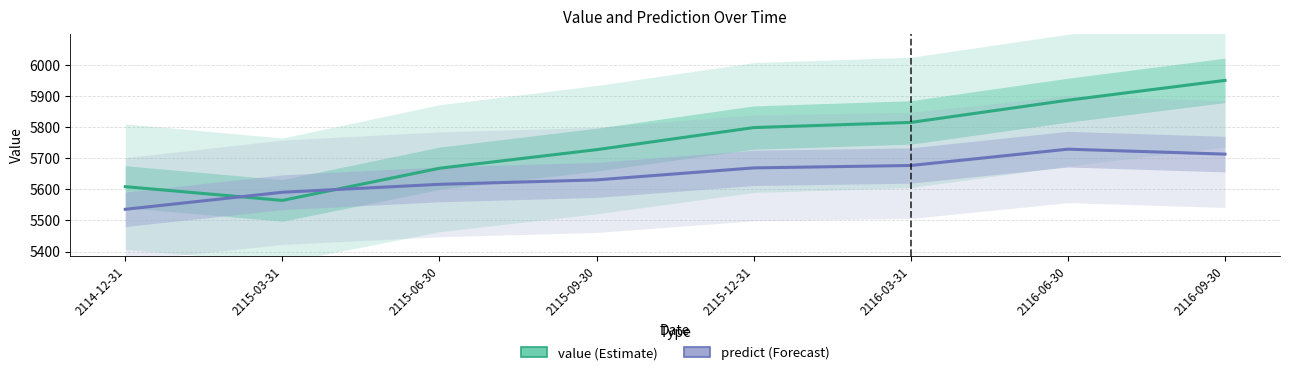

What is the label of the 2nd point from the right?

2116-06-30